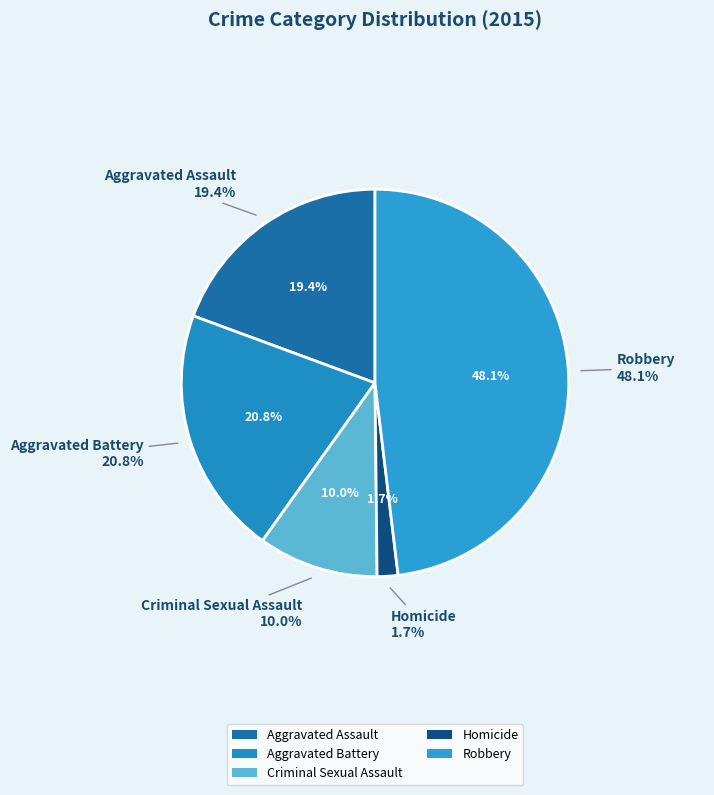

Is Aggravated Assault the majority of the pie?

No